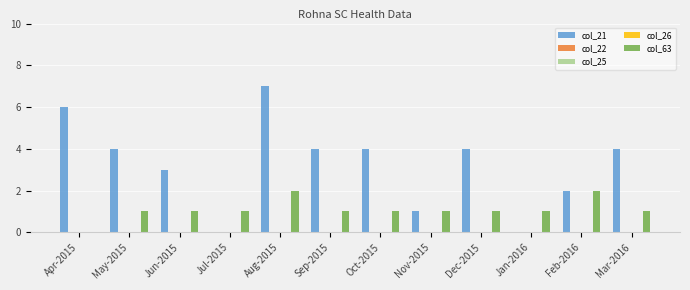

How many values in the col_63 series are below 1?

1